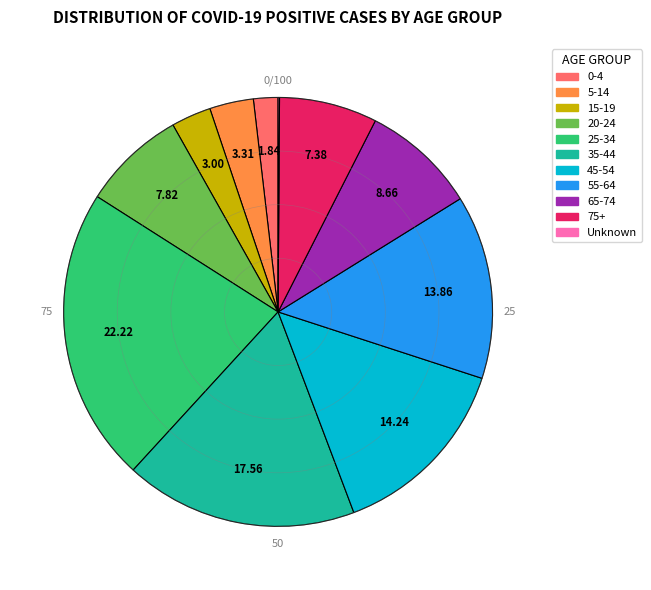

Between 35-44 and 5-14, which is larger?

35-44